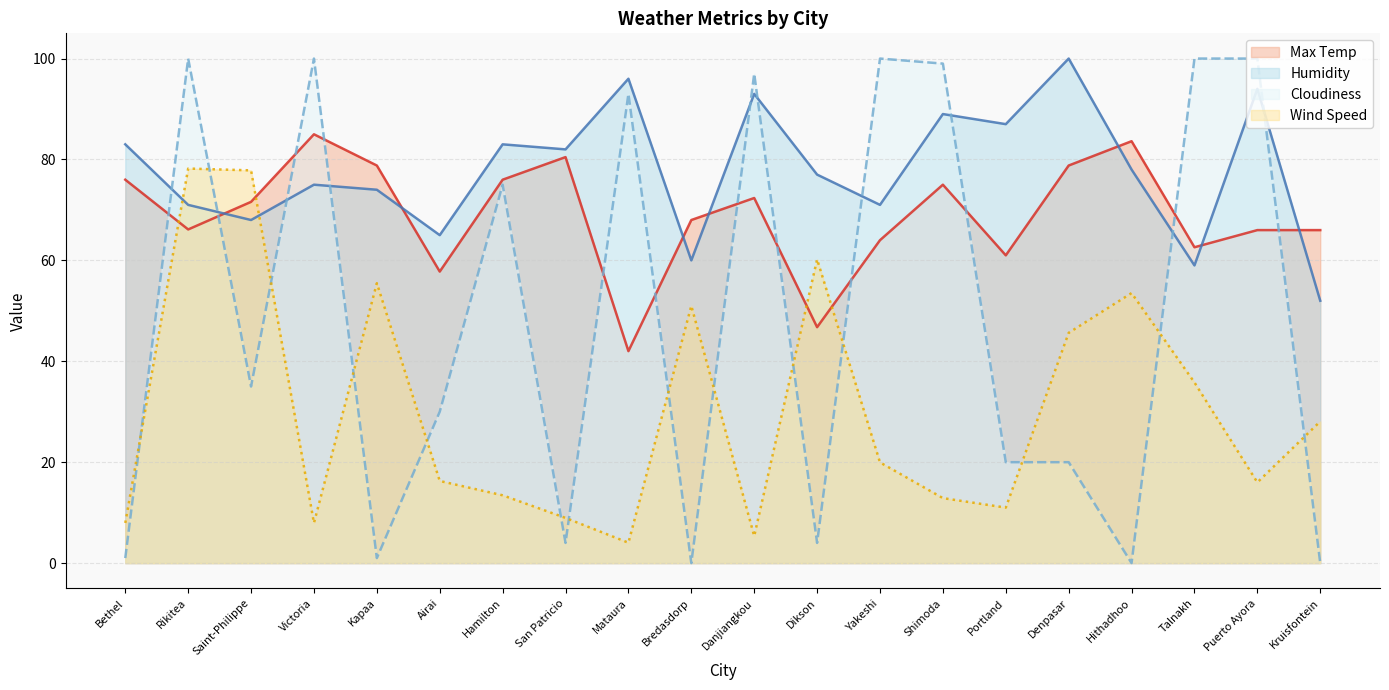

Where is Cloudiness nearest to the value 50?

Saint-Philippe